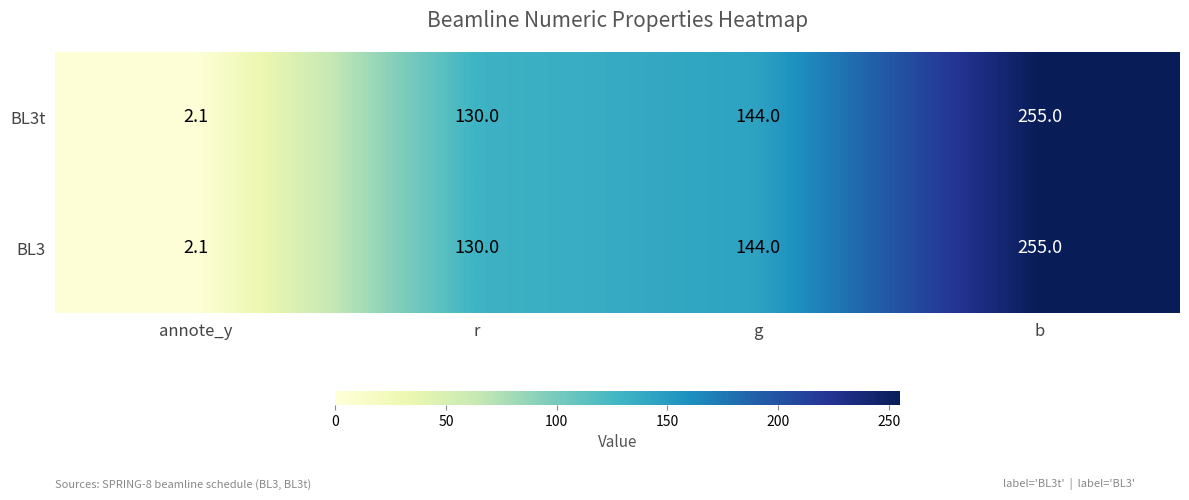

Is it true that BL3t equals 68.8 at g?

False